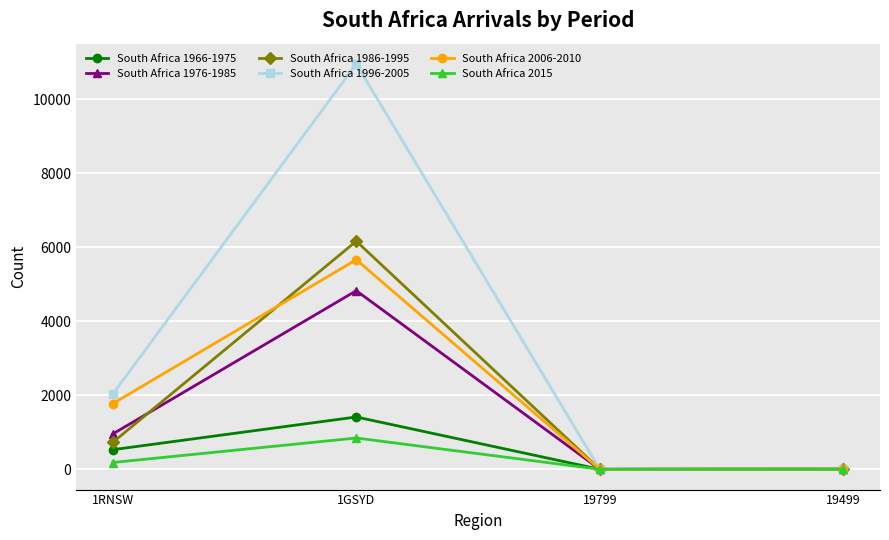

At which label does South Africa 1976-1985 reach its peak?

1GSYD